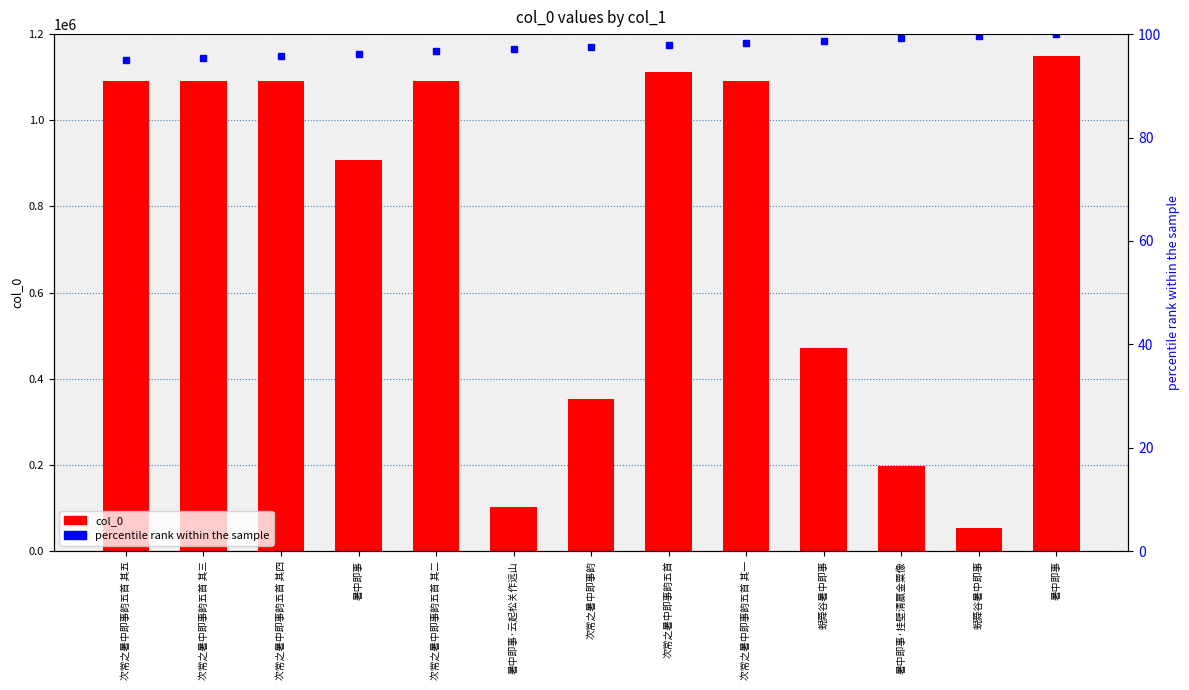

Is the value of col_0 at 次常之暑中即事韵五首 greater than the value of percentile rank within the sample at 暑中即事?

Yes